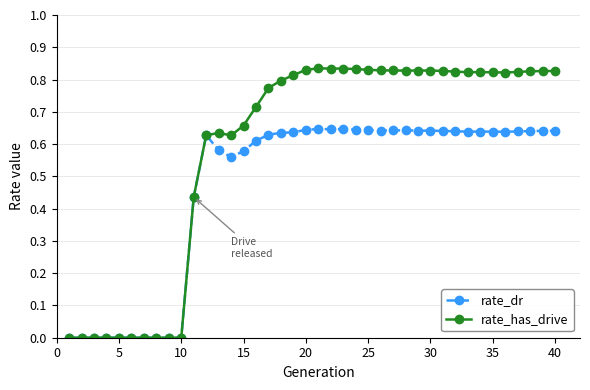

Which series has the largest total across all categories?

rate_has_drive